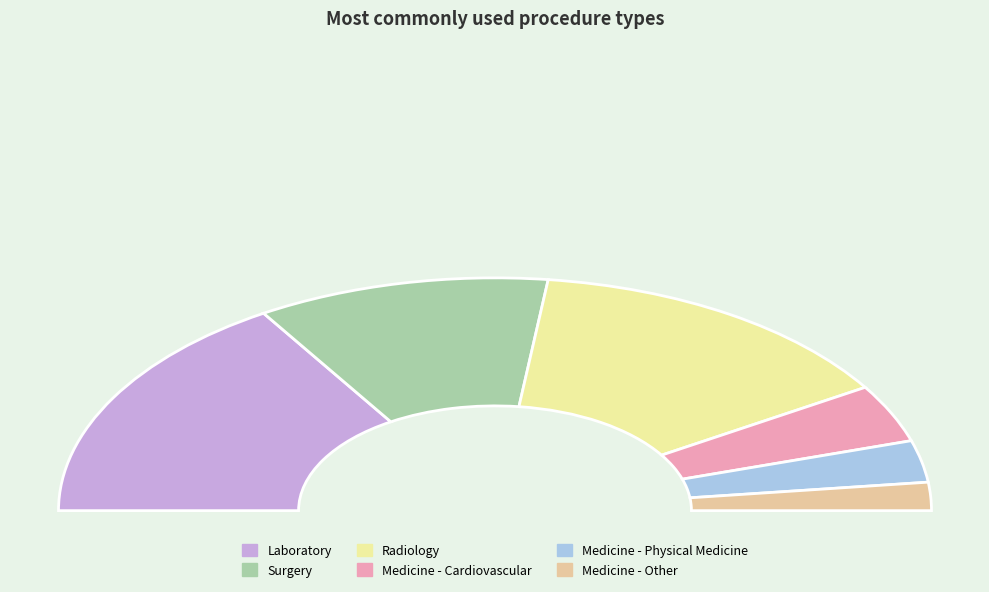

Between Radiology - CT Scan and Medicine - Physical Medicine, which is larger?

Radiology - CT Scan